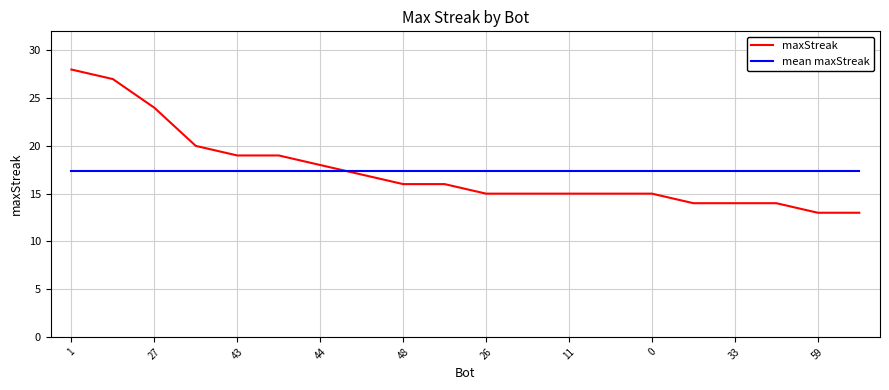

Rank the series by their maximum value, from highest to lowest.

maxStreak, mean maxStreak